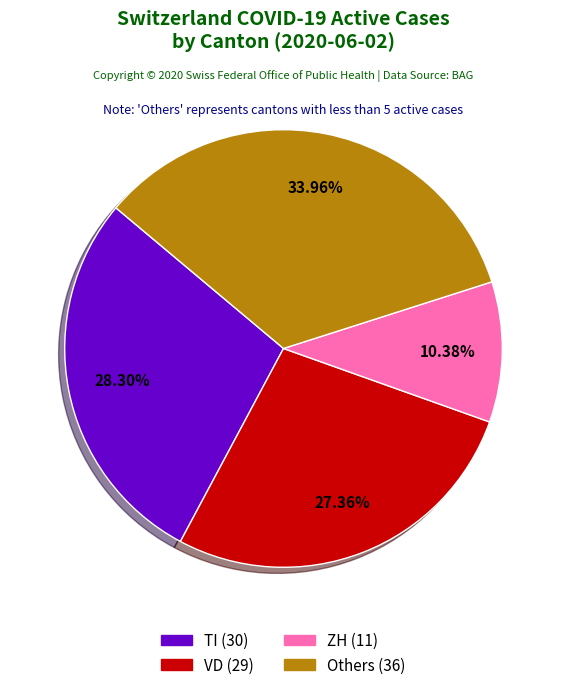

Does any single category account for the majority?

No